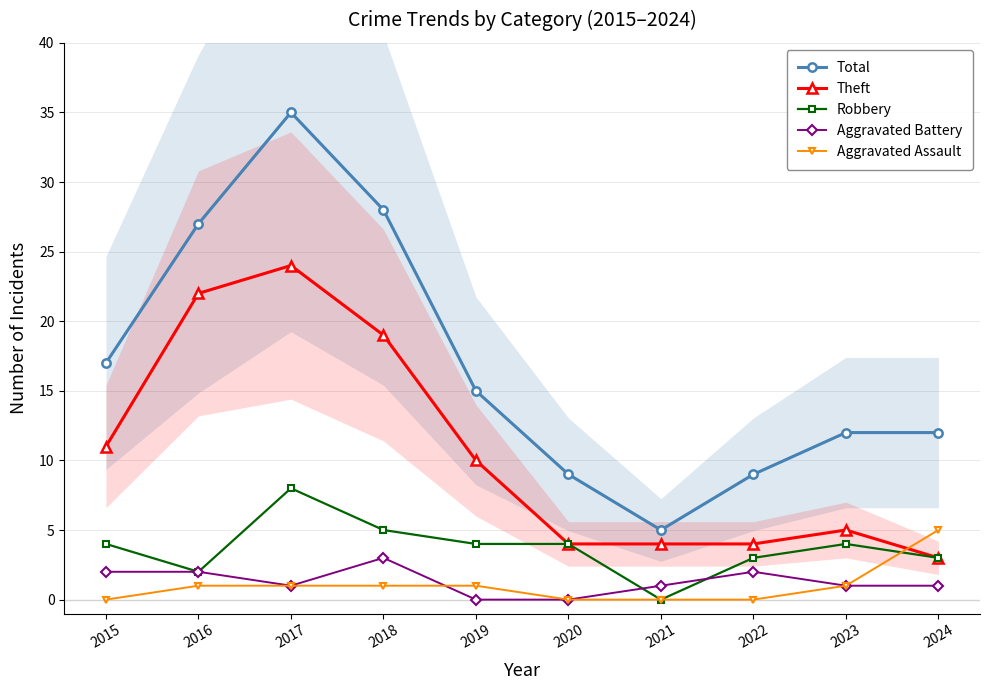

What is the difference between the Total values at 2022 and 2024?

3